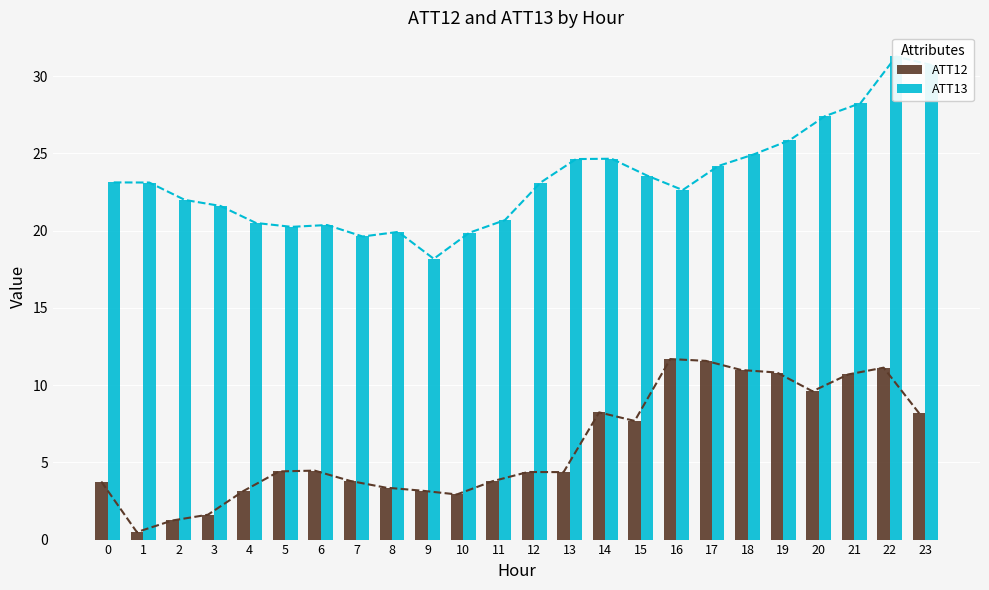

At how many categories does at least one series exceed 12?

24